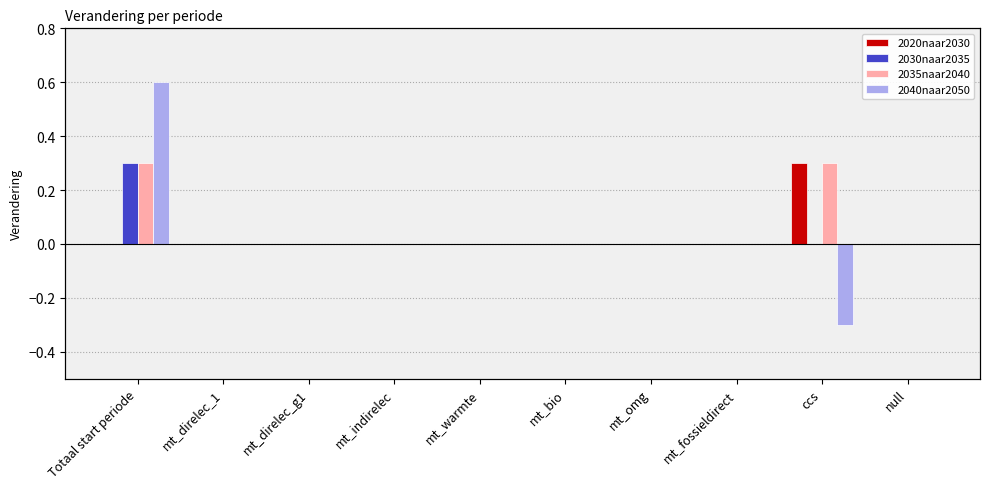

What is the label of the 3rd bar from the right?

mt_fossieldirect